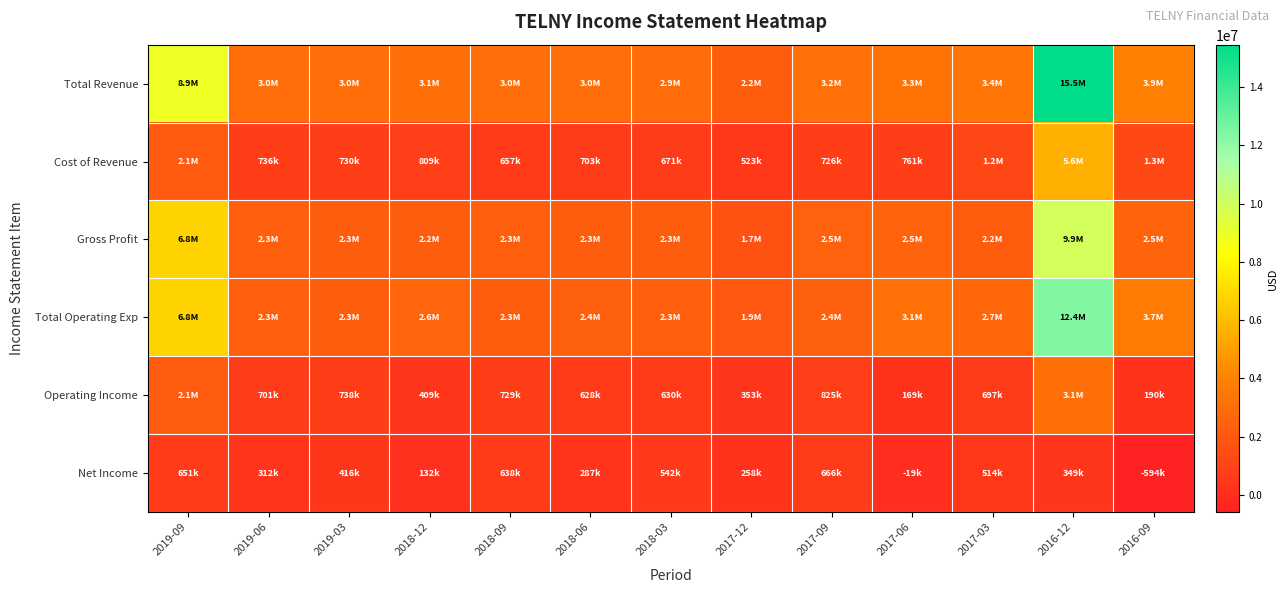

What is the total value across all series at 2016-12?

46732500